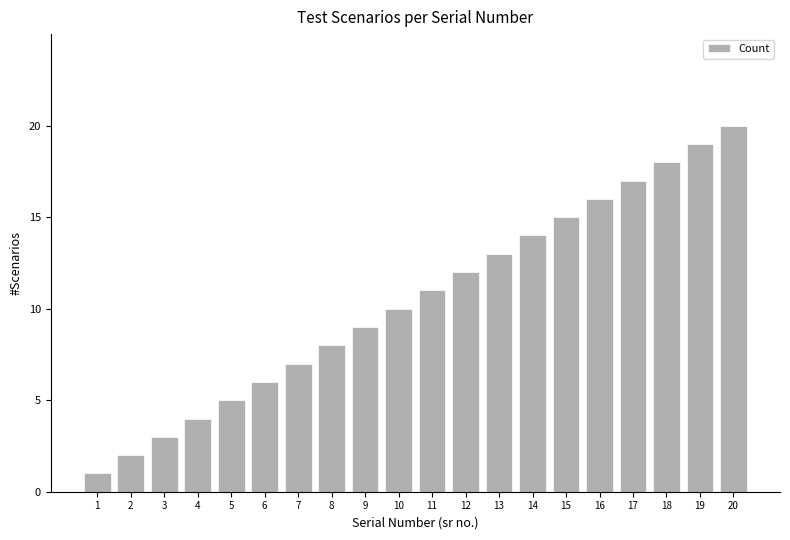

At which category does the chart reach its peak across all series?

20